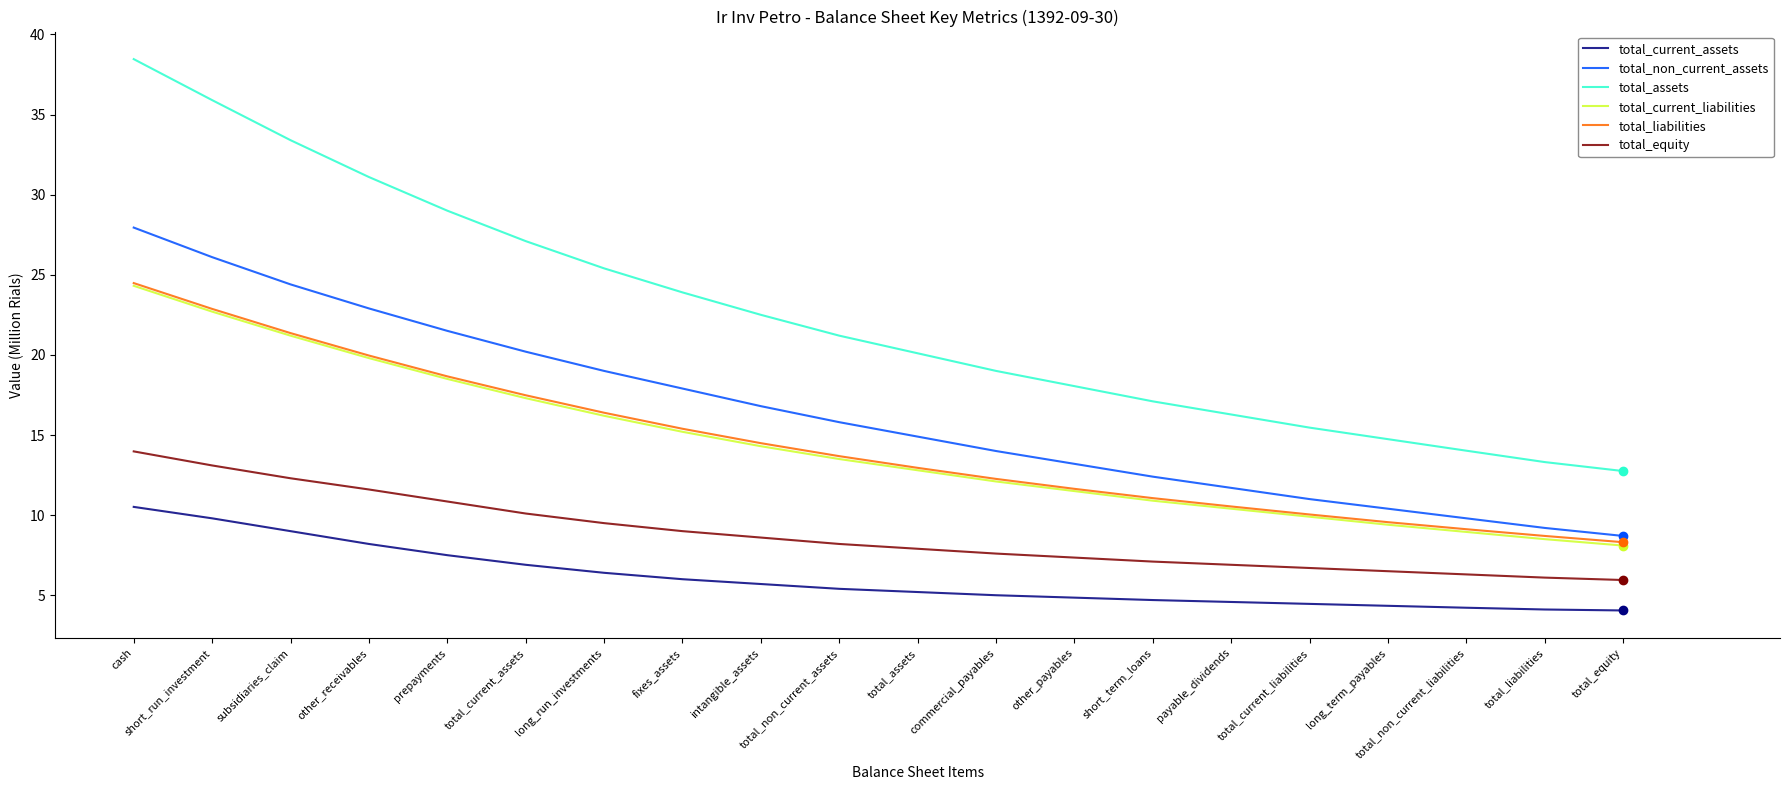

What position from the right is other_receivables?

17